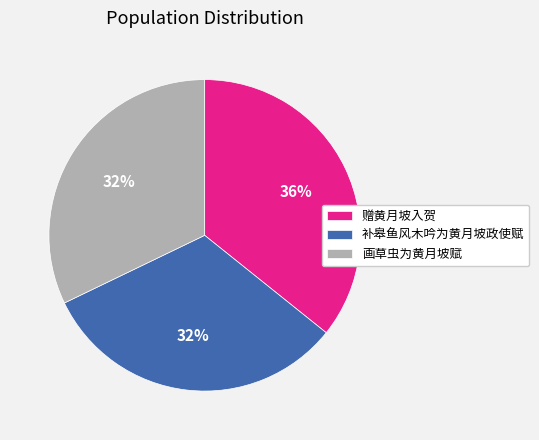

How many segments does this pie chart have?

3